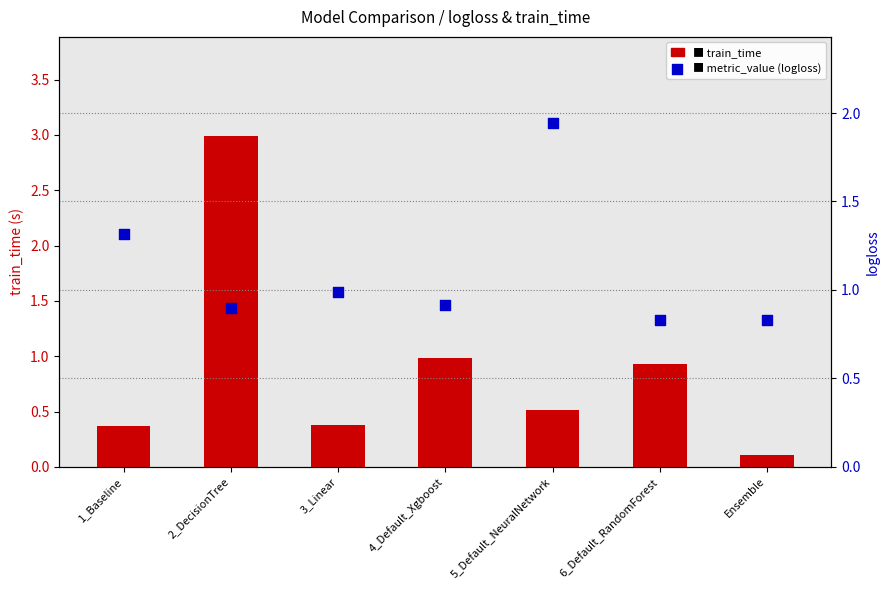

Which series contains the highest Y value?

train_time